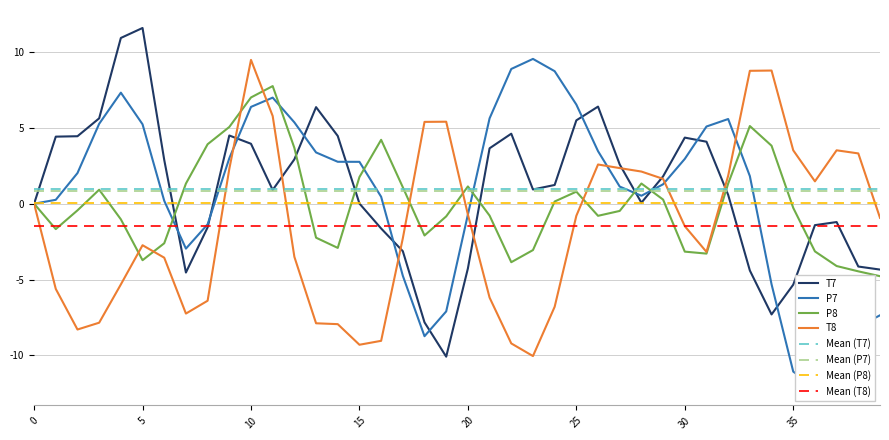

Where is the first local maximum for P7?

4